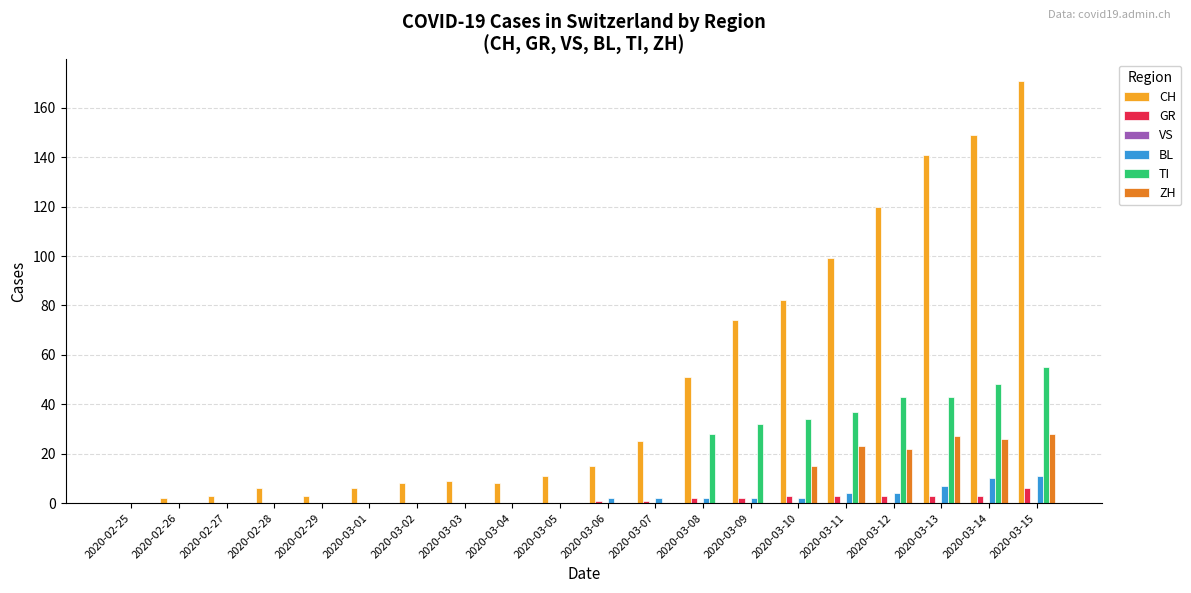

Is it true that CH equals 47 at 2020-03-09?

False